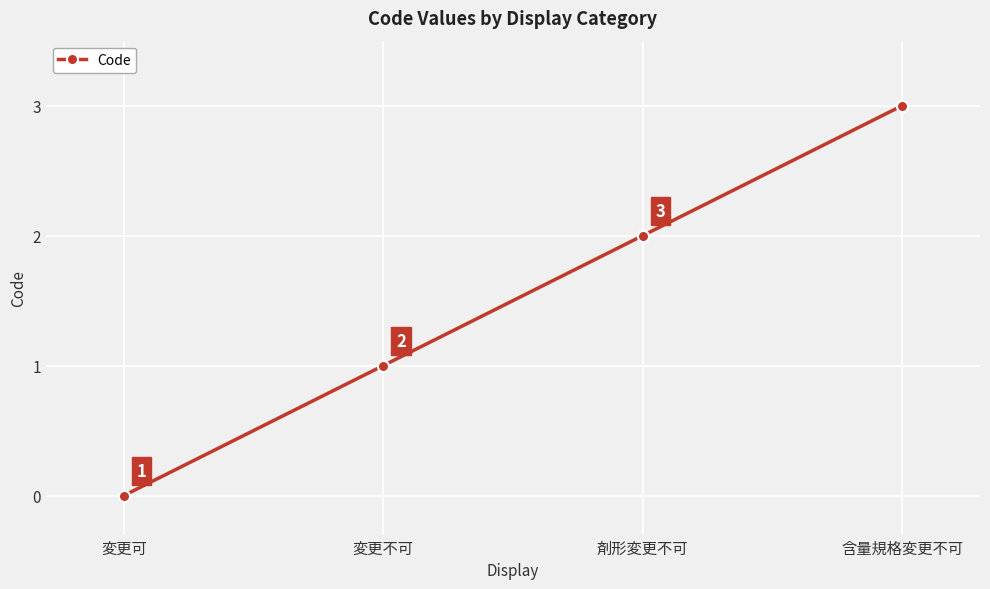

Where is the data nearest to the value 1?

変更不可